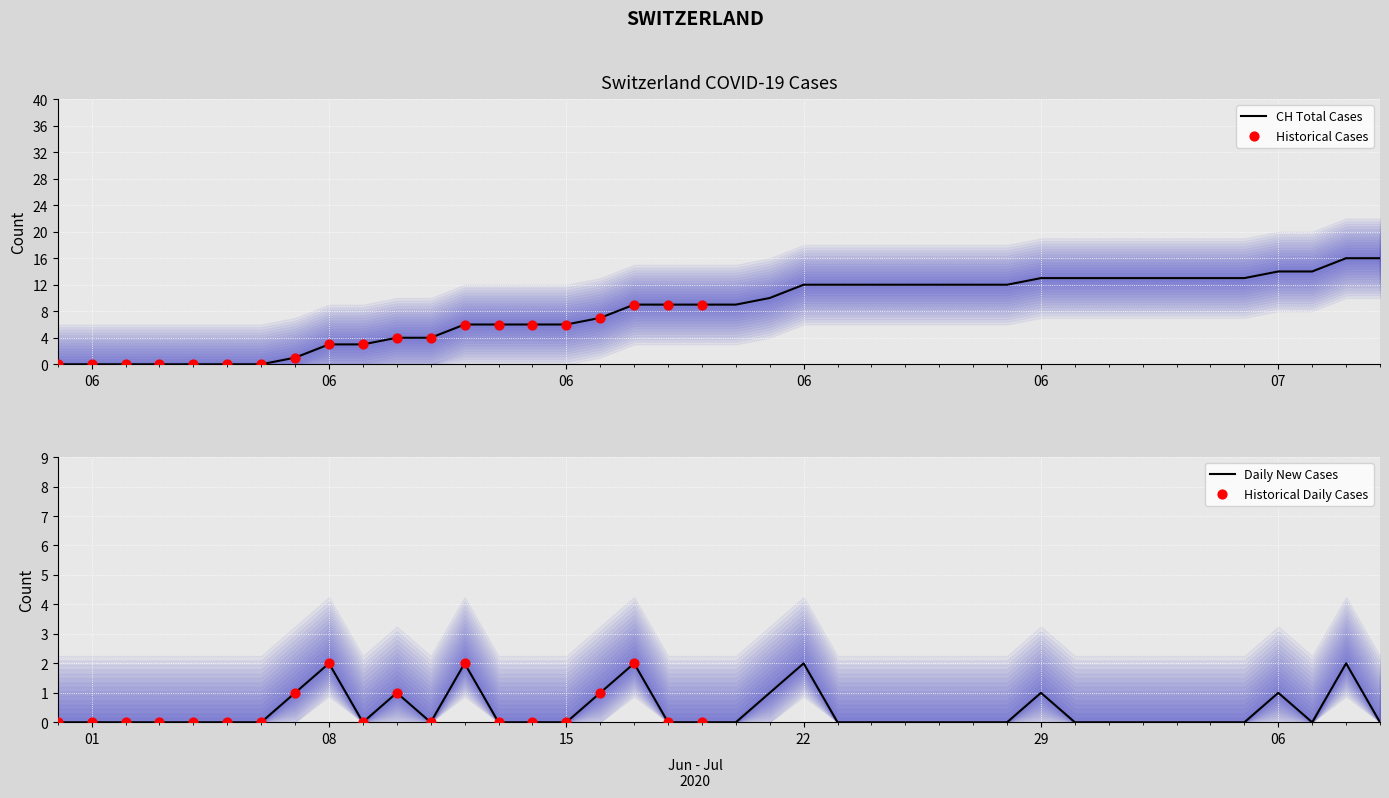

At how many categories does at least one series exceed 15?

2